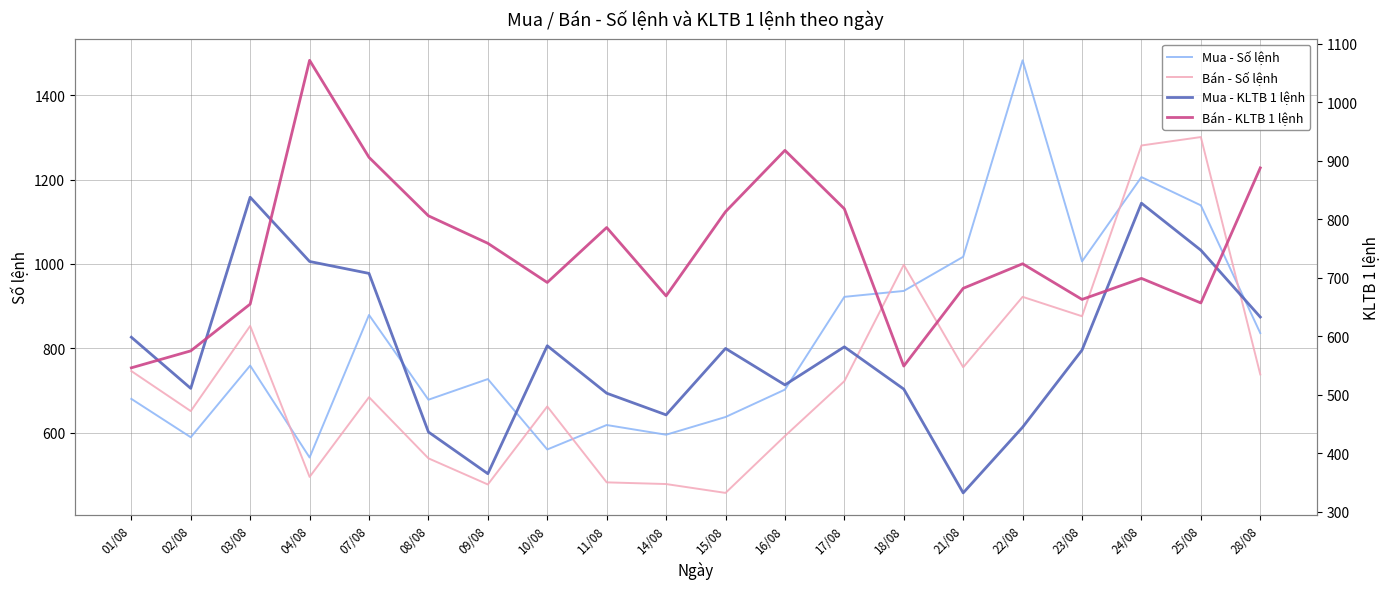

Is the value of Mua - Số lệnh at 02/08 greater than the value of Mua - KLTB 1 lệnh at 04/08?

No